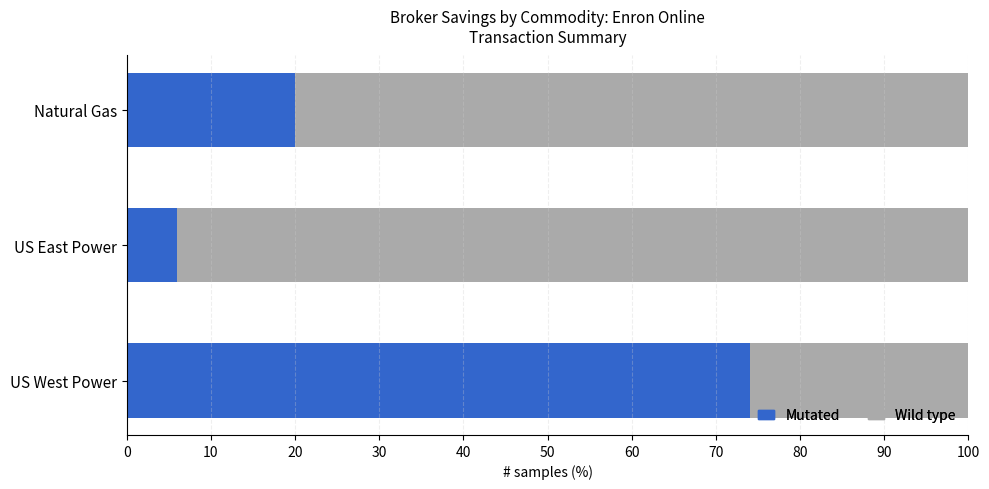

List the labels in order of Mutated value, largest first.

US West Power, Natural Gas, US East Power